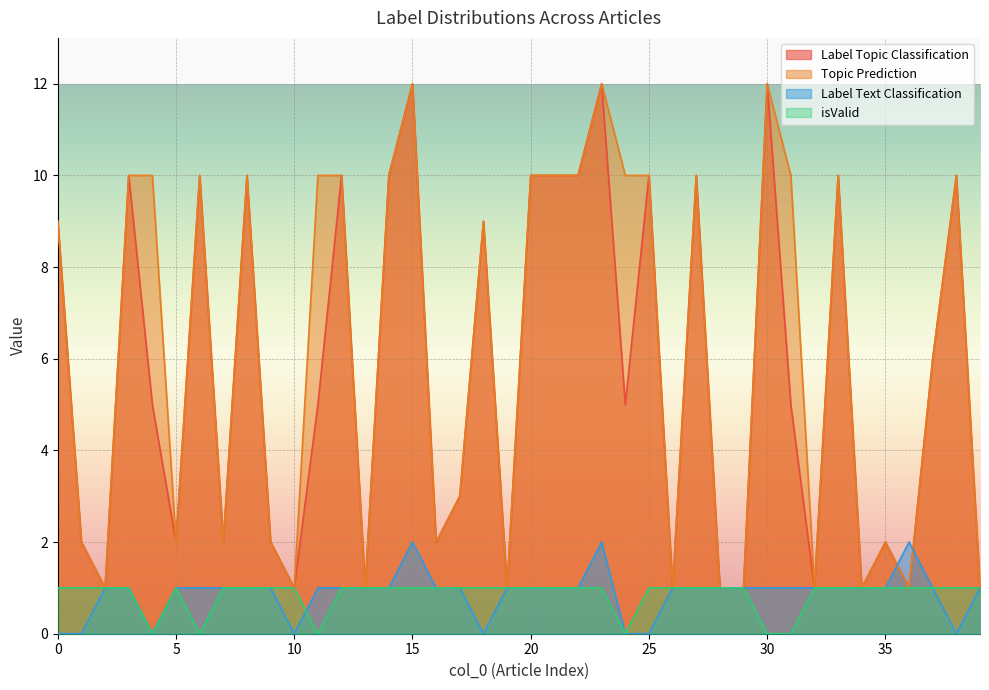

At 18, list the series in order from smallest to largest.

Label Text Classification, isValid, Label Topic Classification, Topic Prediction